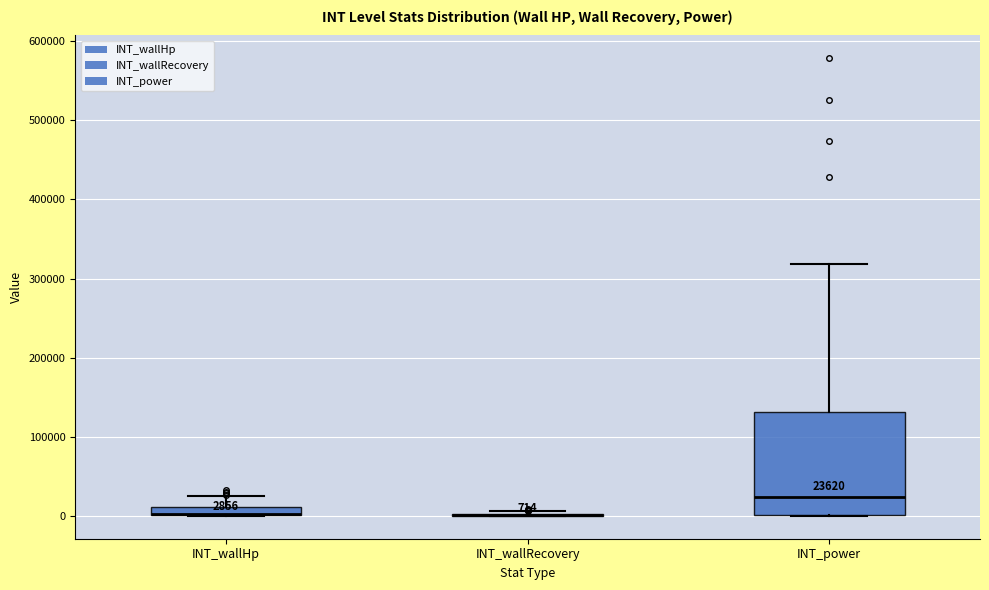

Which box is the tallest, from its lower edge to its upper edge?

INT_power